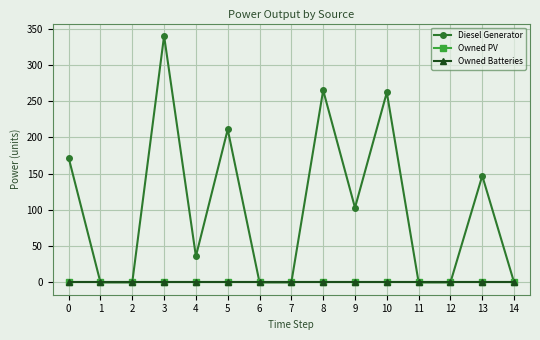

Is the value of Owned PV at 5 greater than the value of Diesel Generator at 4?

No